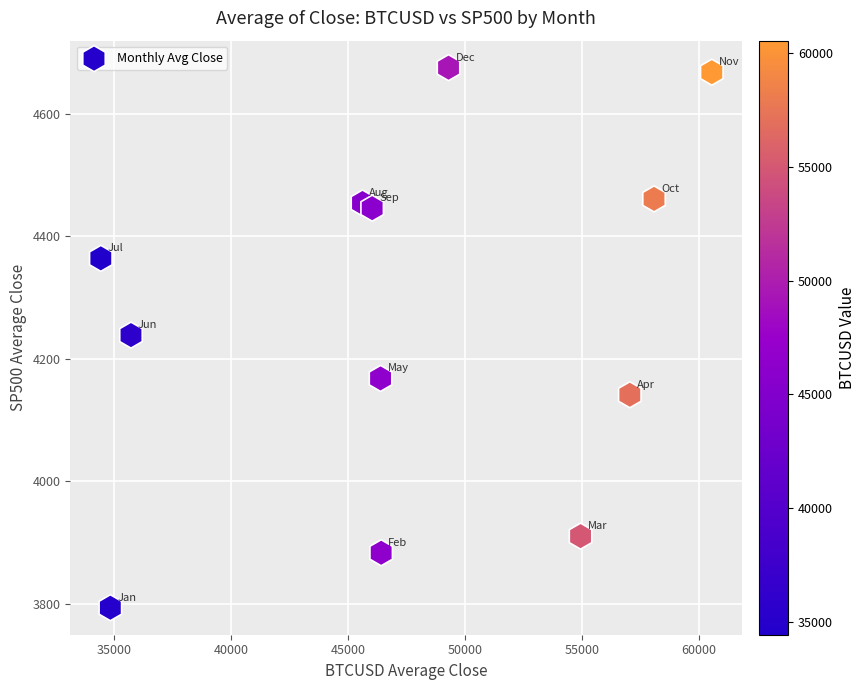

What is the range of Y values (max minus min)?

881.0